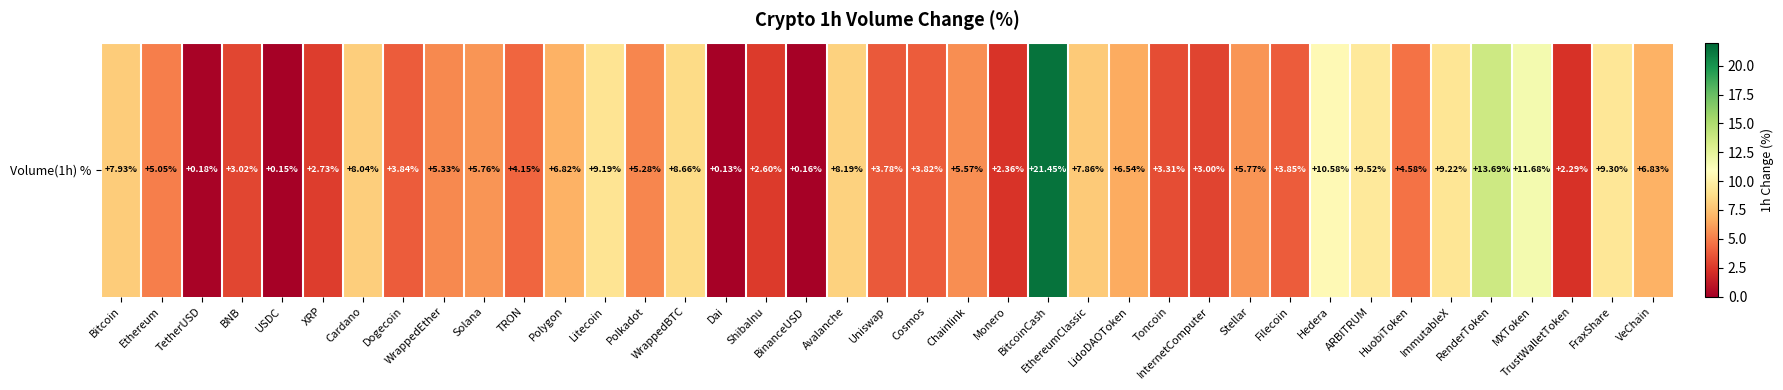

Which label corresponds to the largest value in the chart?

BitcoinCash